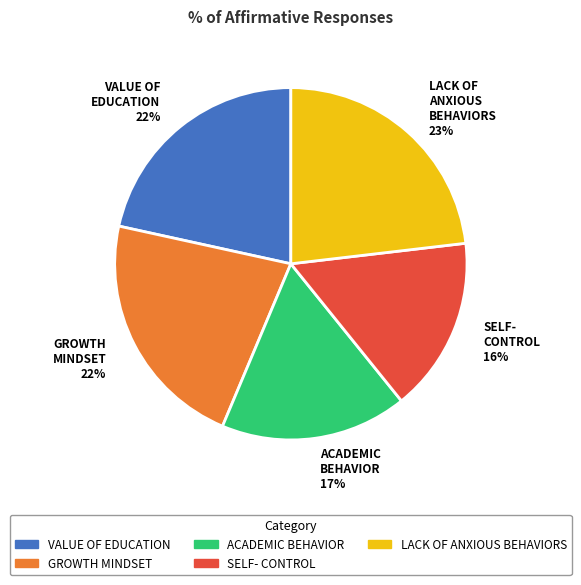

Does LACK OF ANXIOUS BEHAVIORS 23% account for over 50% of the chart?

No